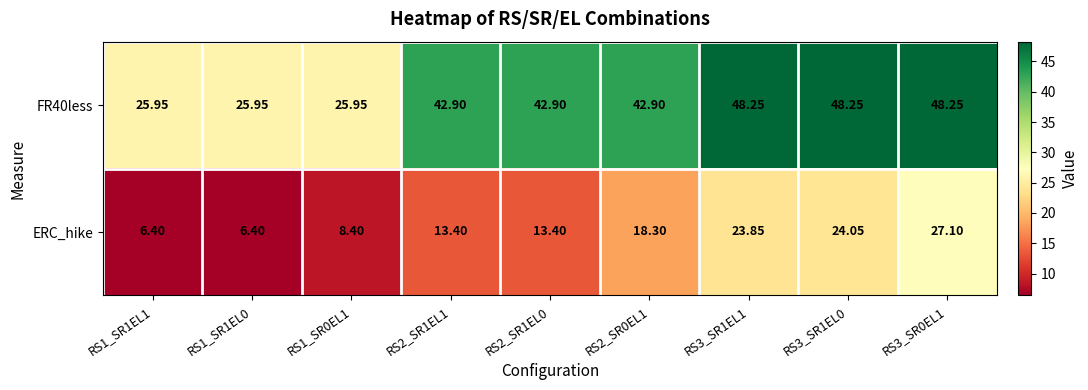

Which series changed the most between RS2_SR1EL0 and RS3_SR0EL1?

ERC_hike